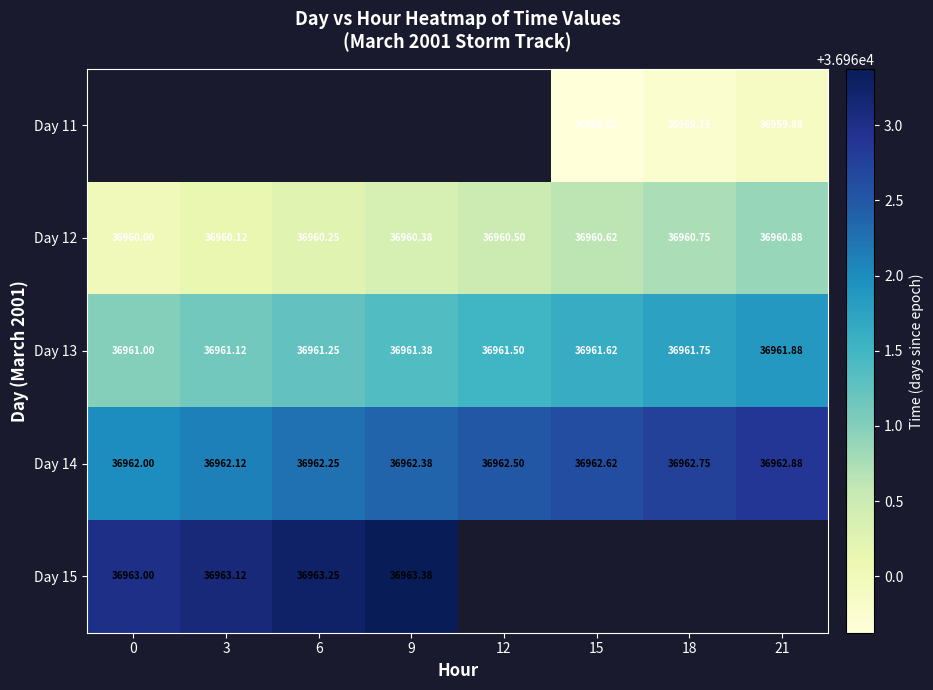

Is the value of Day 12 at 3 greater than the value of Day 13 at 3?

No